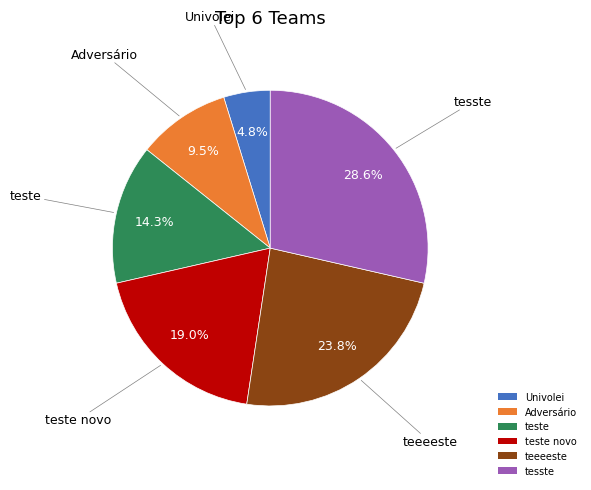

Which has a higher value, teste novo or Univolei?

teste novo